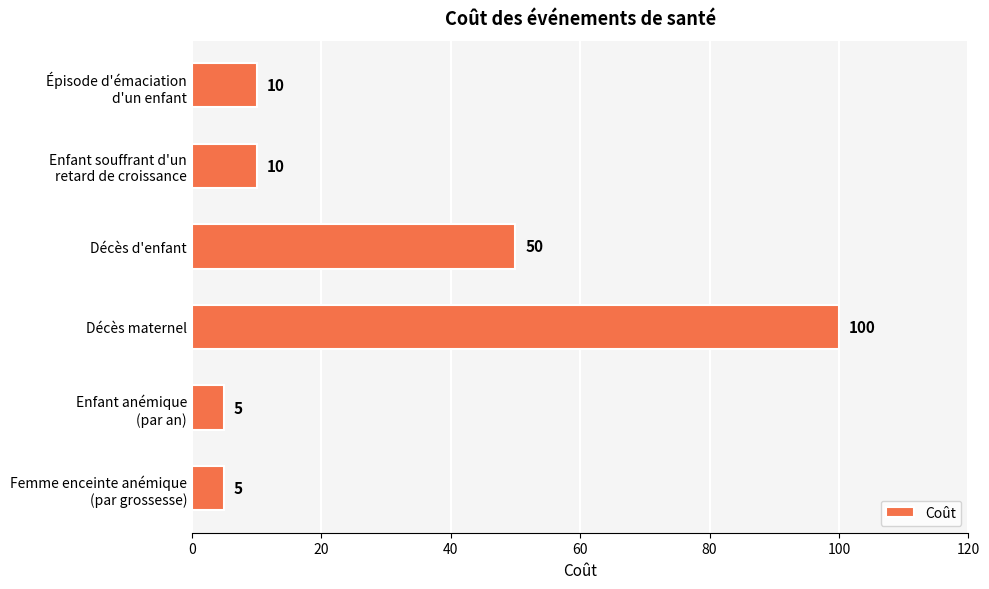

Reading top to bottom, list all the values displayed in this chart.

10	10	50	100	5	5